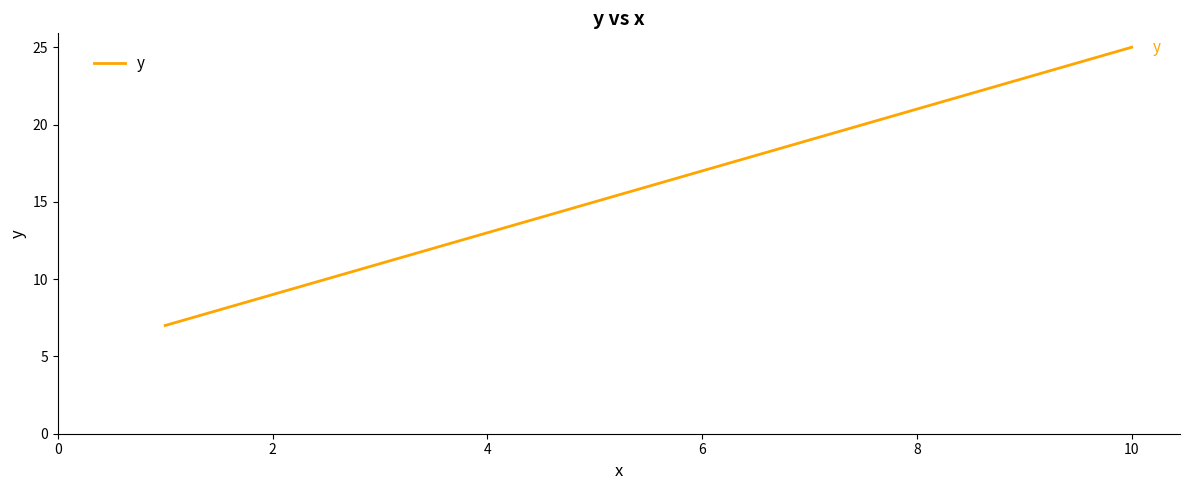

Reading left to right, what are all the values shown in this chart?

7	9	11	13	15	17	19	21	23	25